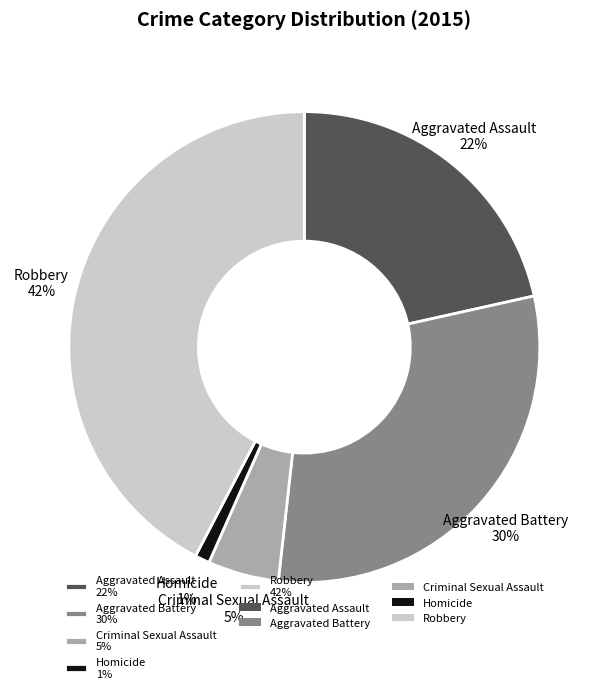

To the nearest percent, what is the difference between the largest and smallest slice percentages?

41%